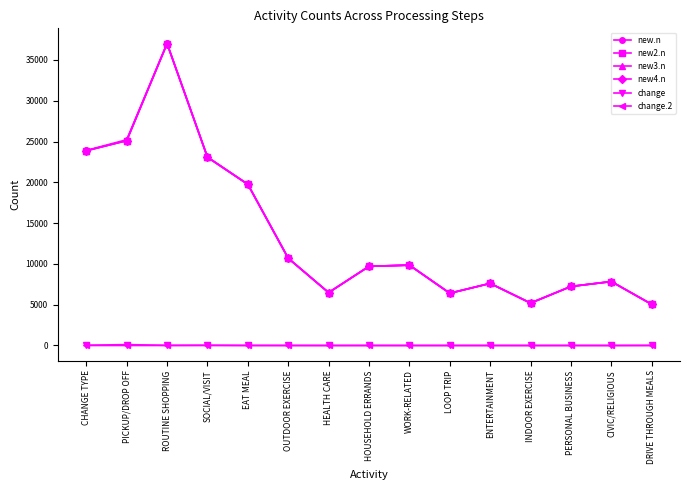

In new2.n, how many points are higher than both neighbors (excluding endpoints)?

4